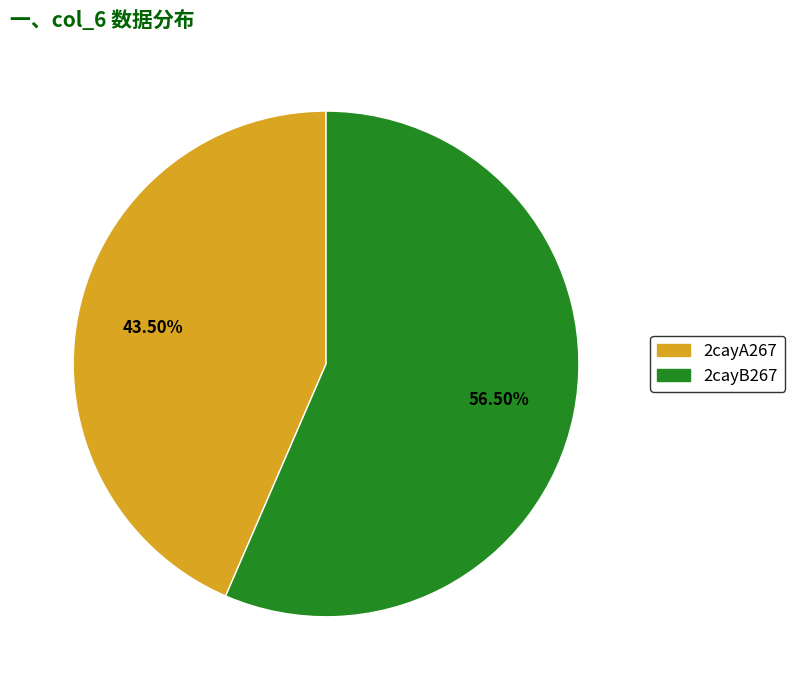

The 2cayA267 slice represents 32% of the pie. True or false?

False